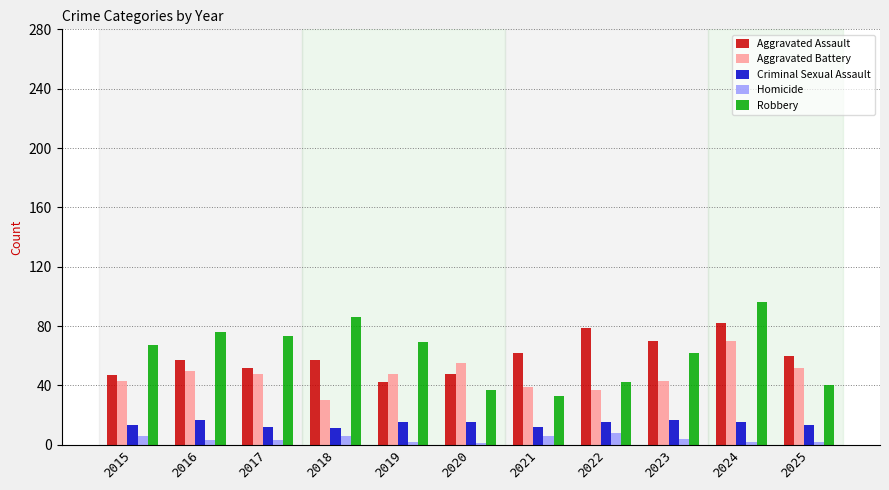

The value of Aggravated Assault at 2019 is 42. True or false?

True